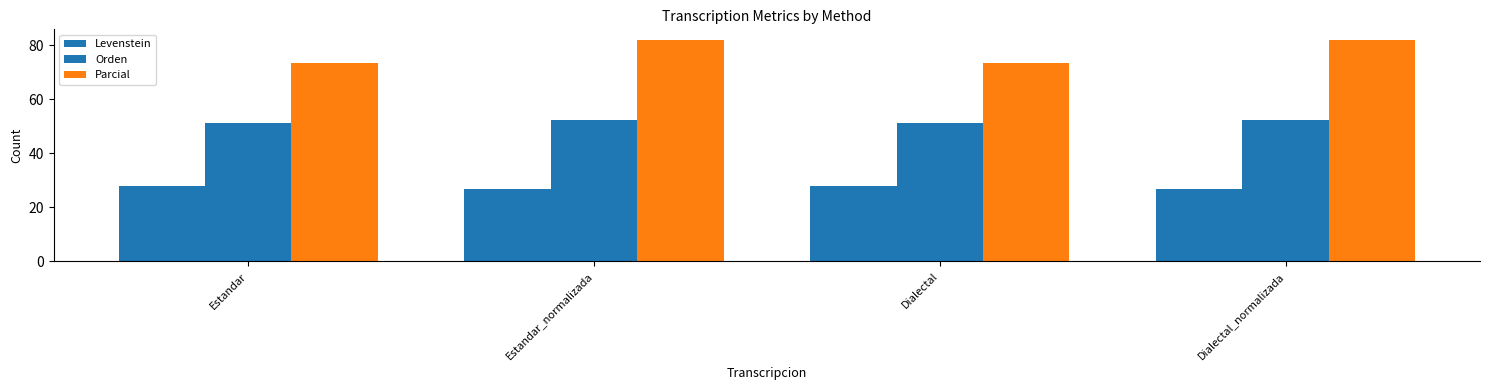

Count the number of categories in the chart.

4